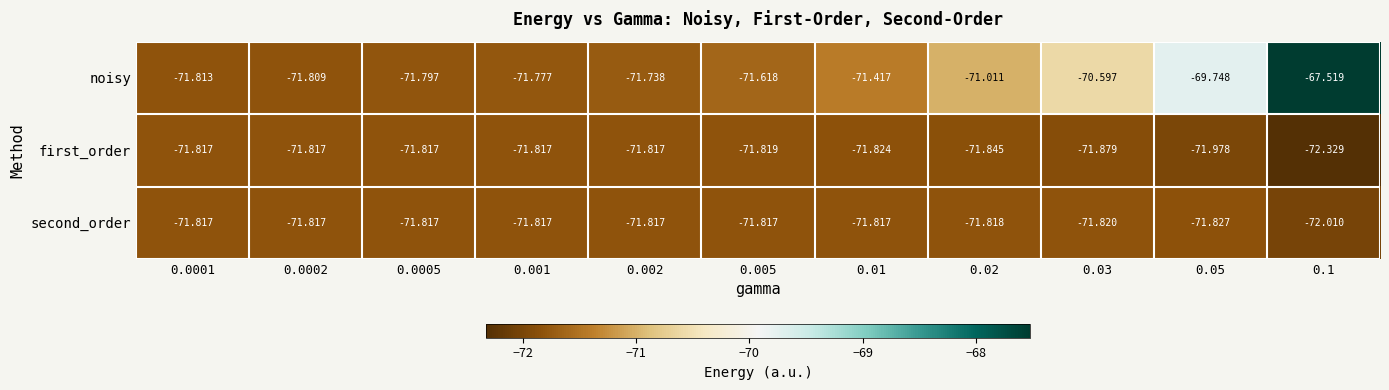

Which label corresponds to the smallest value in the chart?

0.1